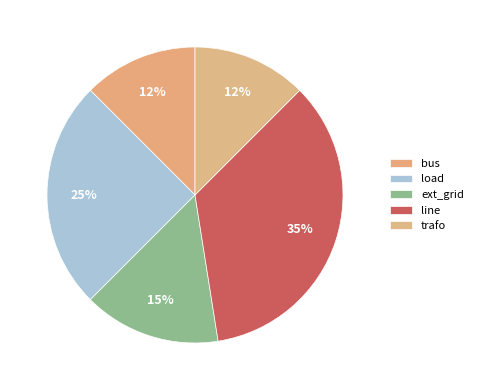

Rank the categories by value from lowest to highest.

bus, trafo, ext_grid, load, line